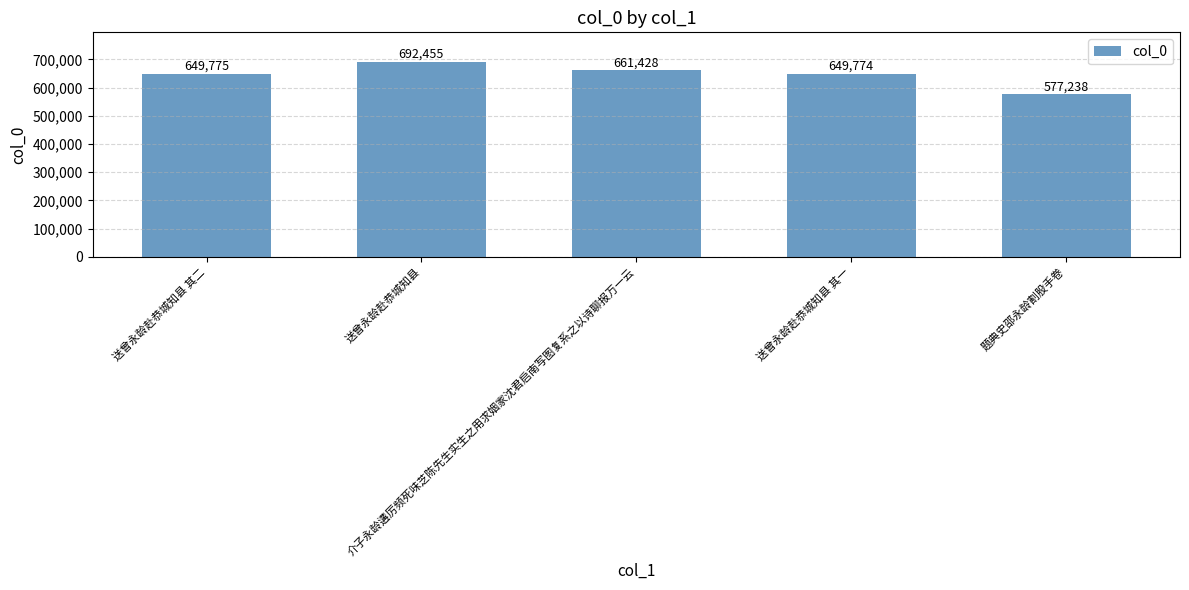

How many data points are less than 649775?

2